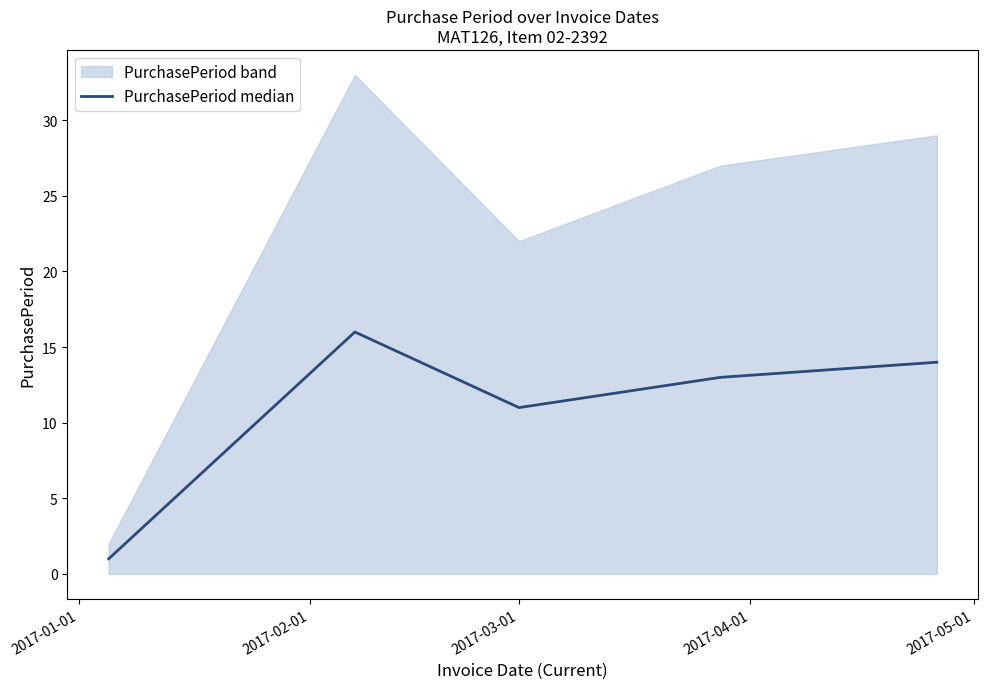

The value at 2017-01-01 is 2. True or false?

False